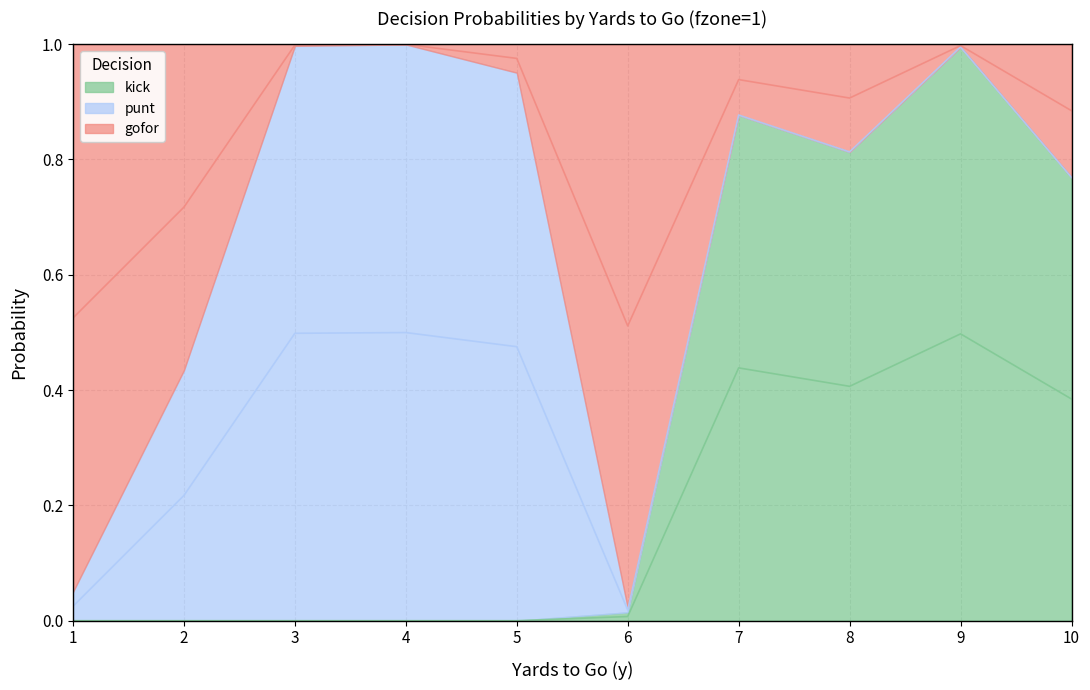

How many interior local valleys does the gofor series have?

2